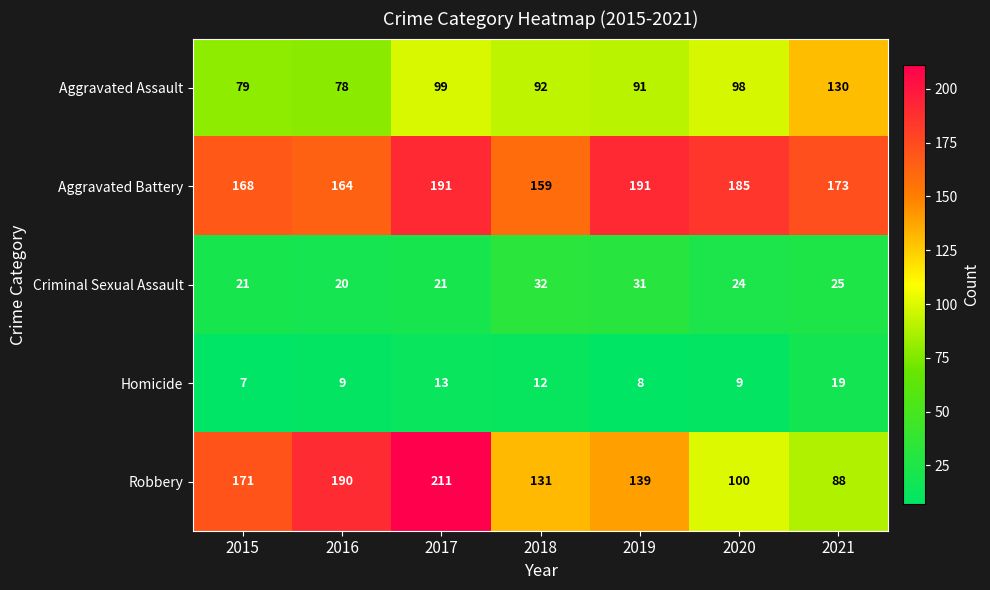

Count the number of data series in this chart.

5